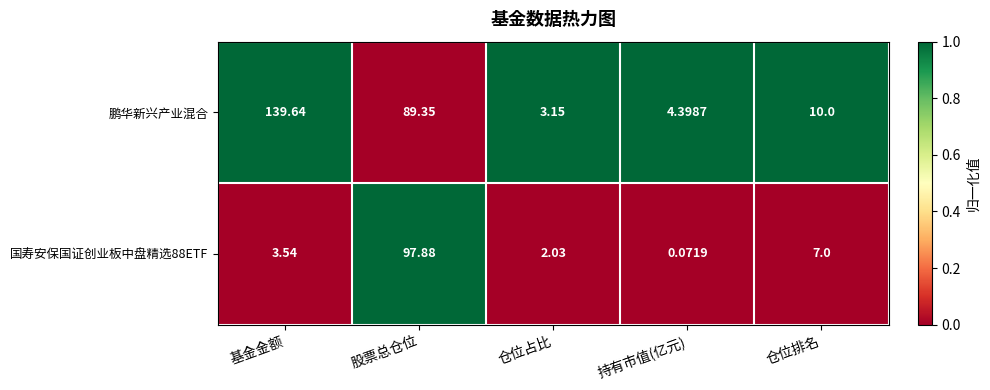

How many data points does each series have?

5